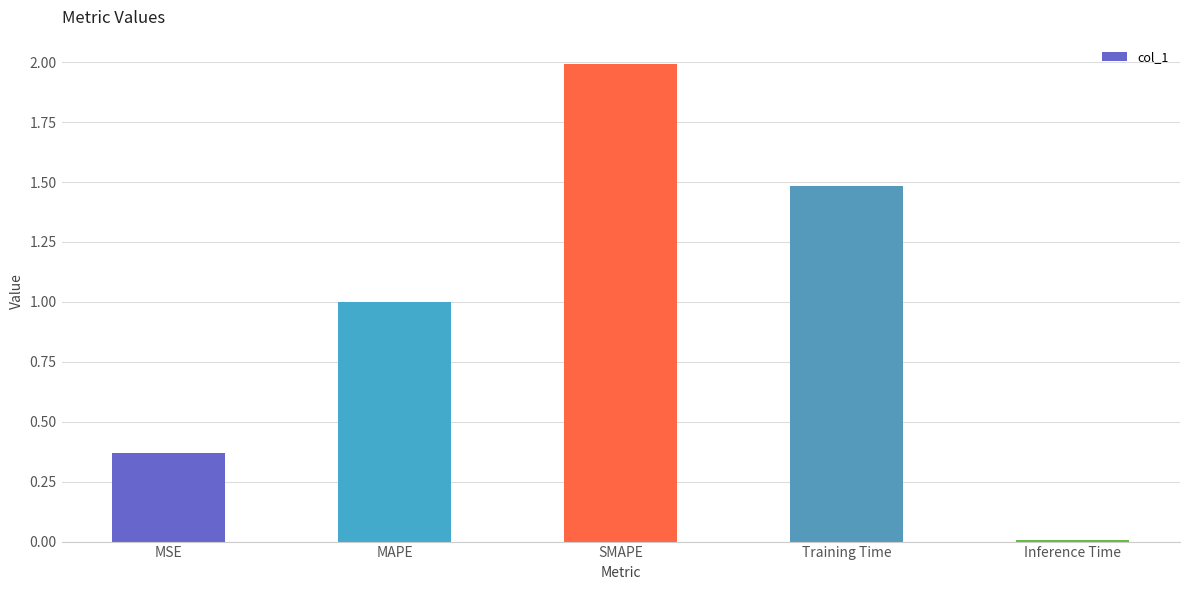

What is the difference between the maximum and second lowest values?

1.6